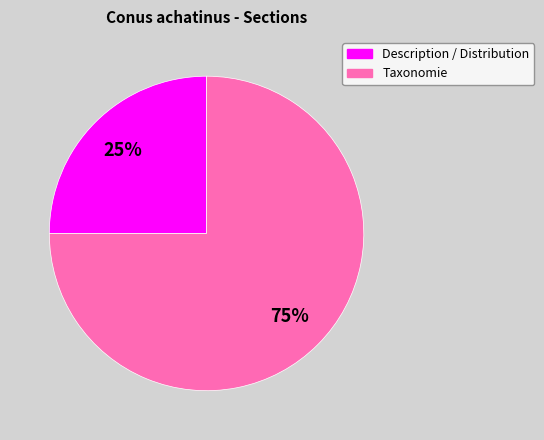

True or false: Taxonomie accounts for 63% of the total.

False